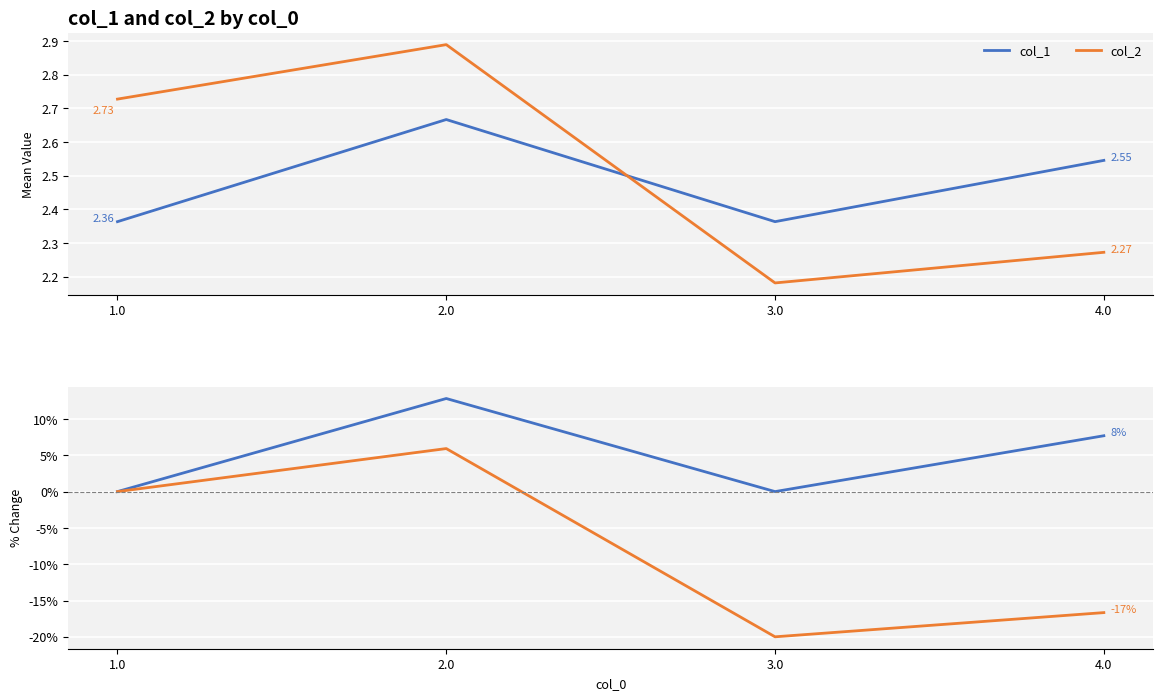

Count the number of categories in the chart.

4